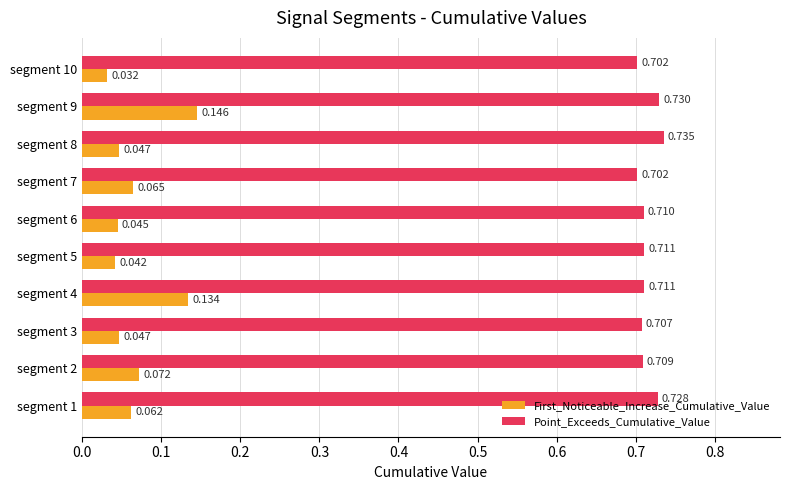

Which series has the largest total across all categories?

Point_Exceeds_Cumulative_Value